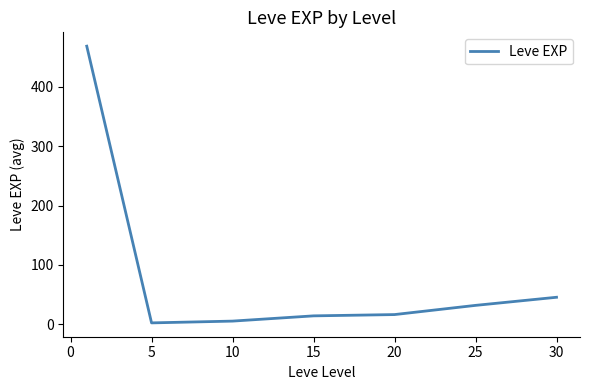

What is the average value?

83.4